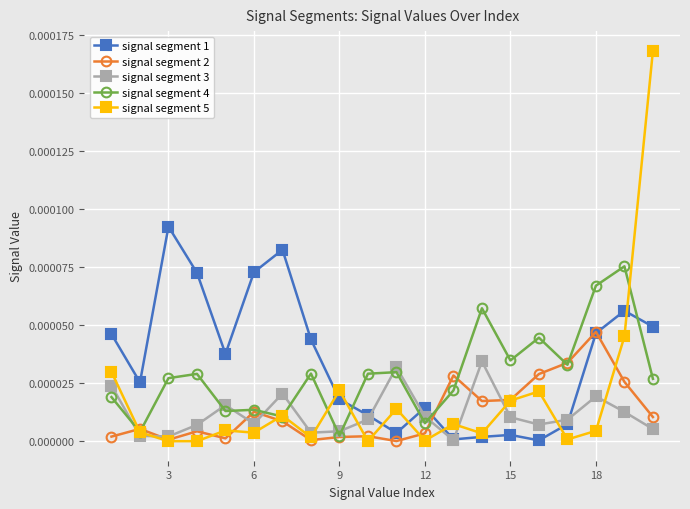

Which series has the largest range (max minus min)?

signal segment 5